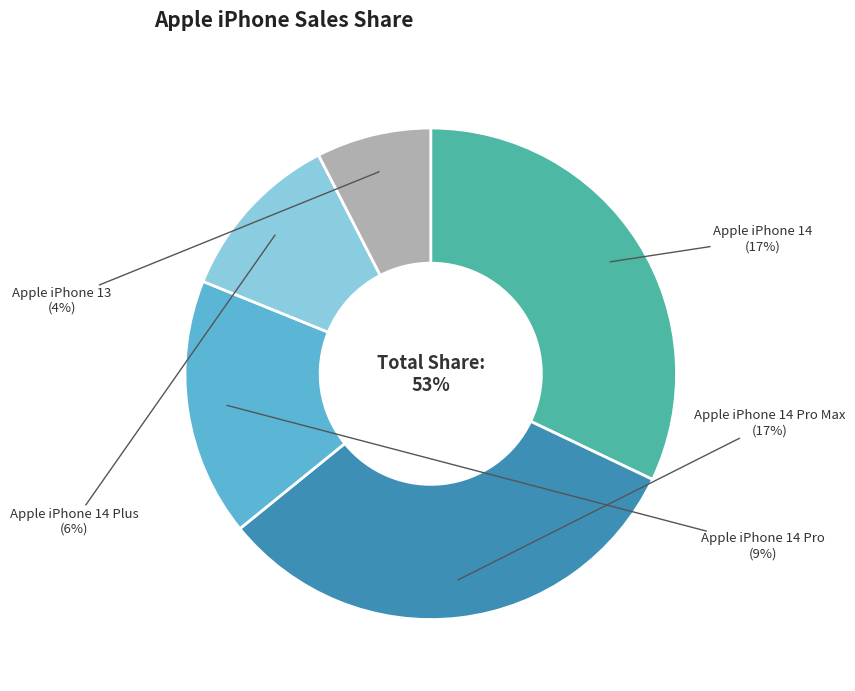

What percentage is NOT represented by Apple iPhone 14 Pro Max?

67.9%